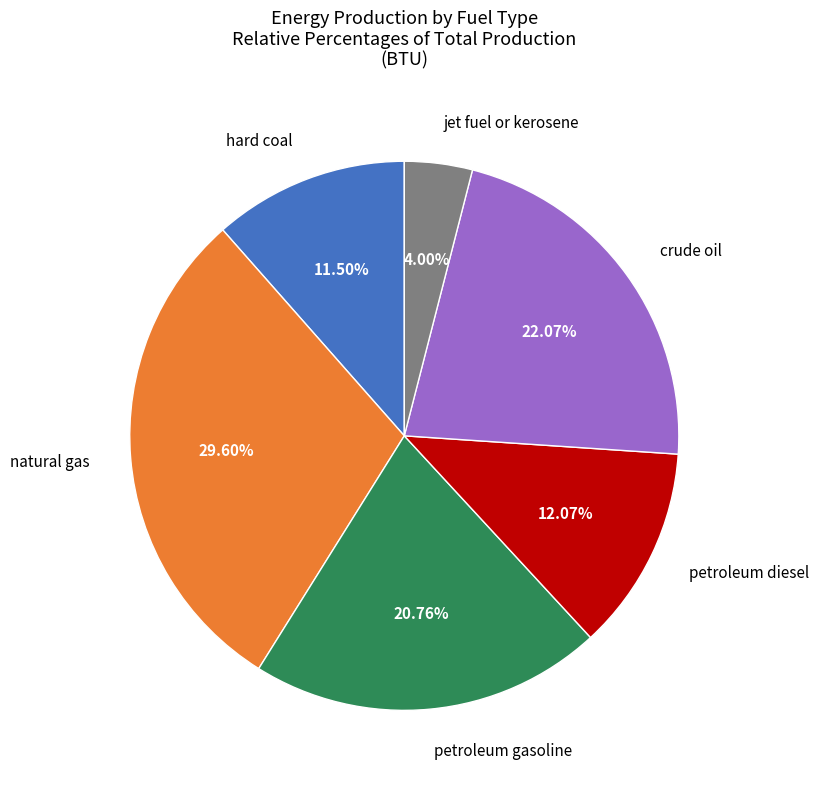

Is there a majority slice in this chart?

No